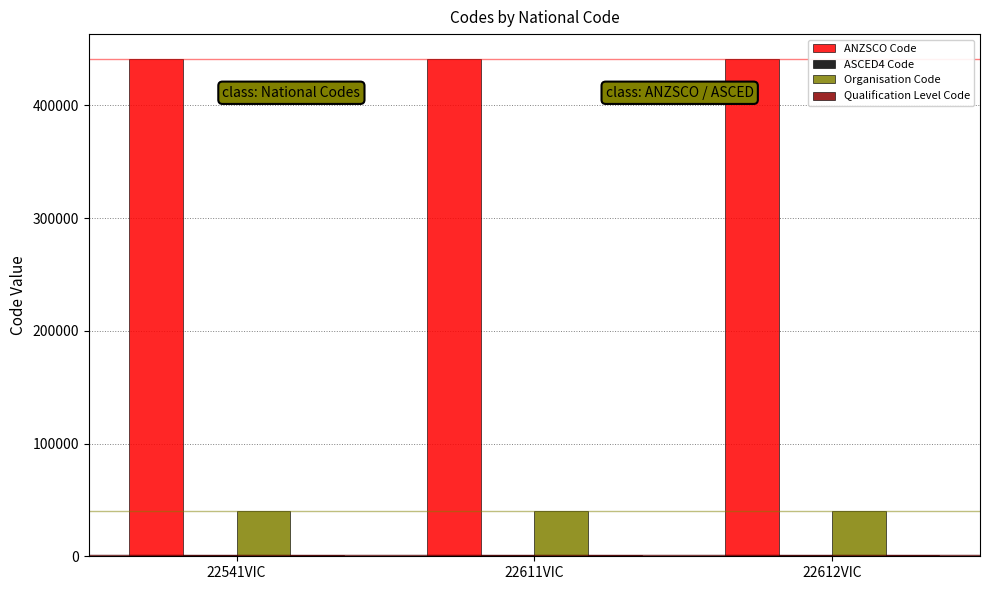

The value of ANZSCO Code at 22612VIC is 584817. True or false?

False